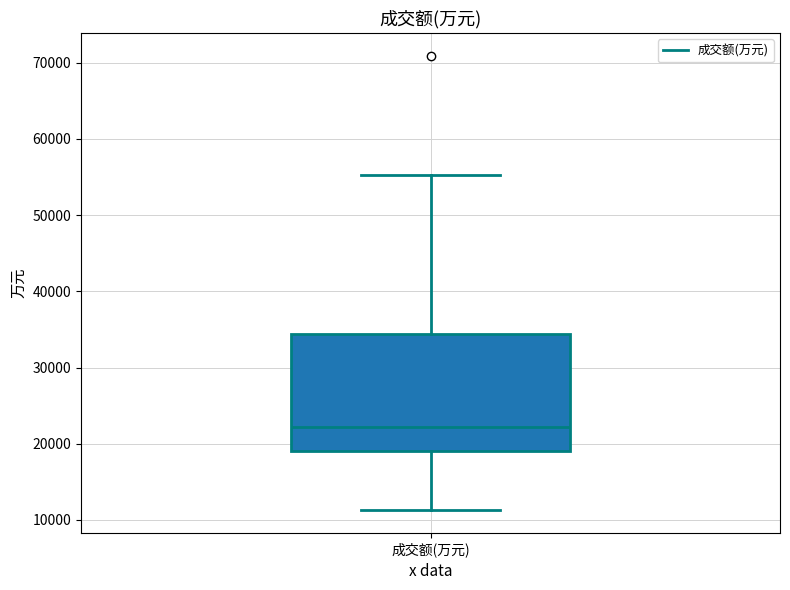

Where is the upper edge of the box for 成交额(万元) on the y-axis? The values are not printed on the chart, so give them approximately, as read against the axis.

34000